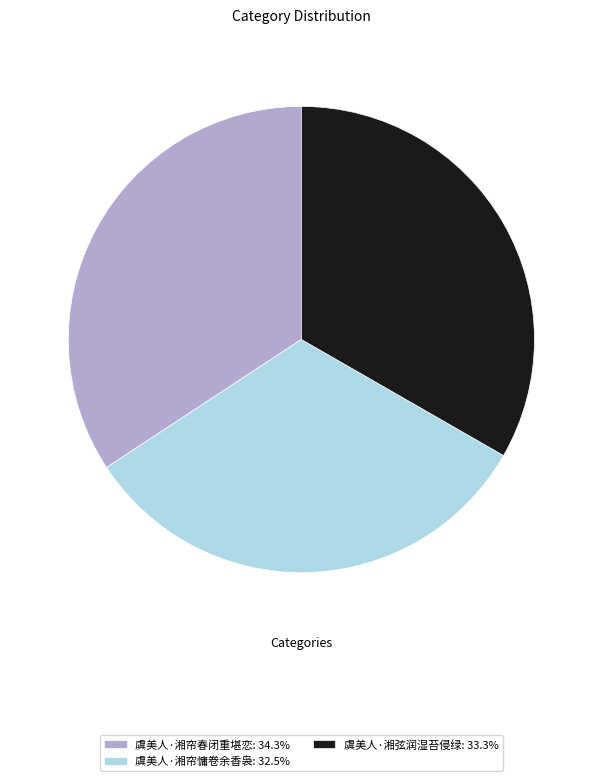

Is the sum of 虞美人·湘帘慵卷余香袅: 32.5% and 虞美人·湘帘春闭重堪恋: 34.3% greater than half?

Yes